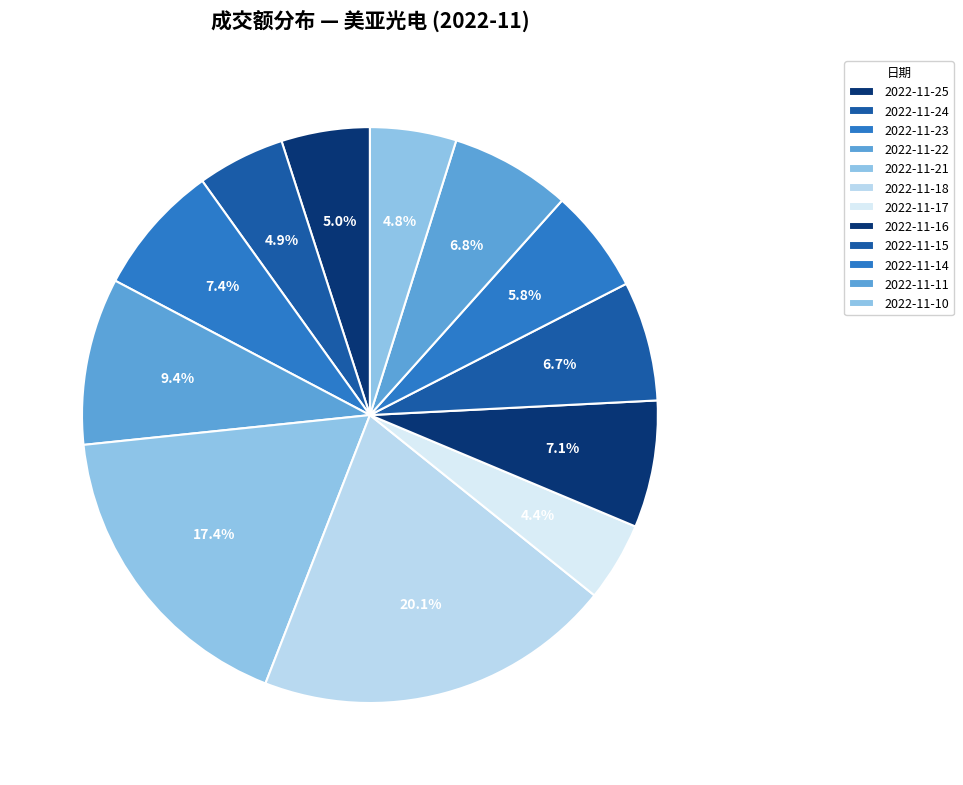

To the nearest percent, what is the difference between the largest and smallest slice percentages?

16%